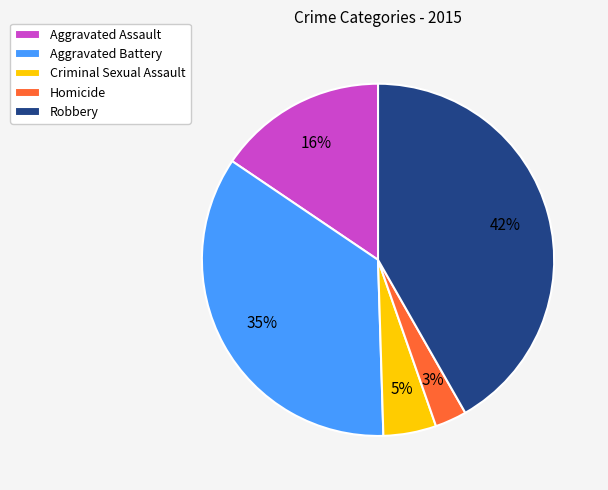

Count the number of slices in the pie.

5